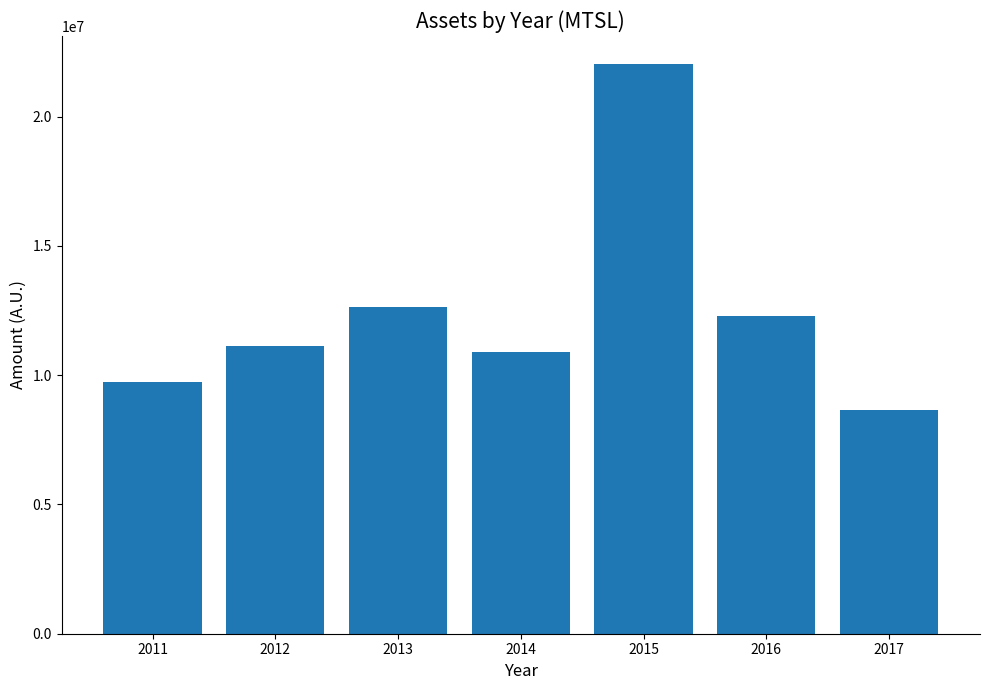

What is the value of the 1st bar from the left?

9734000